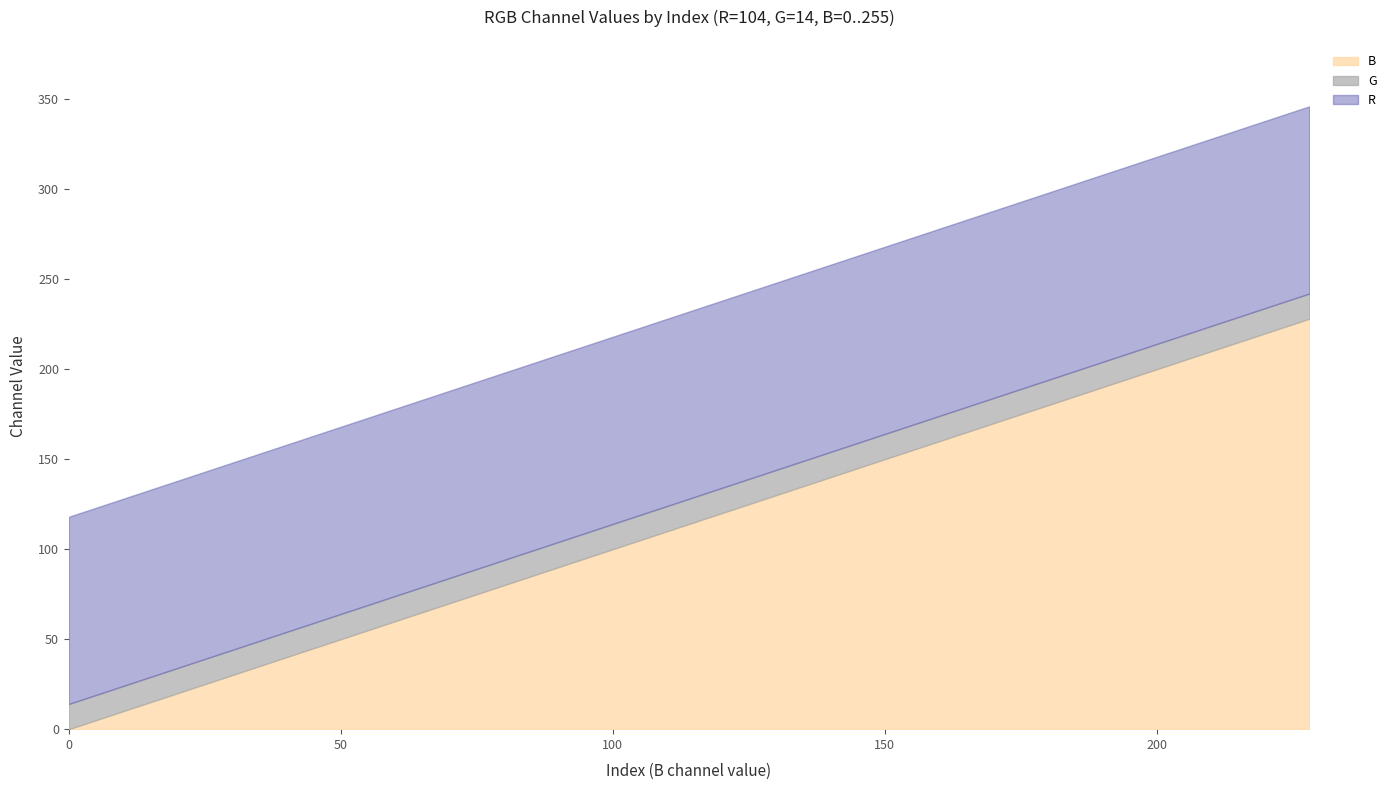

Is it true that G equals 14 at 13?

True